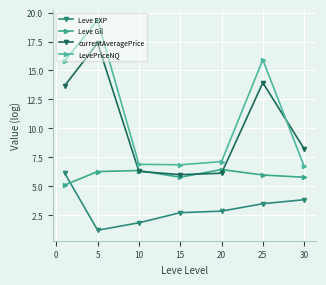

Does the chart have visible grid lines?

Yes